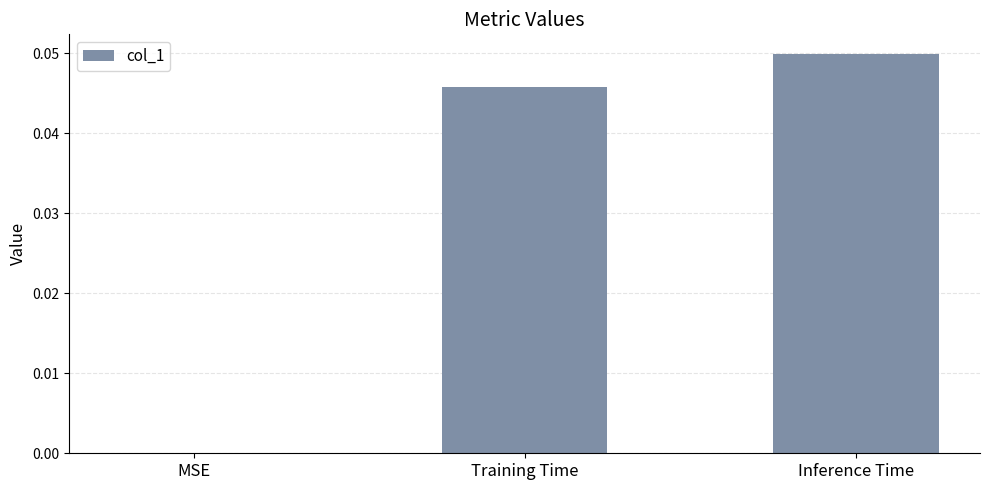

Count the values in the range 0 to 1.

3